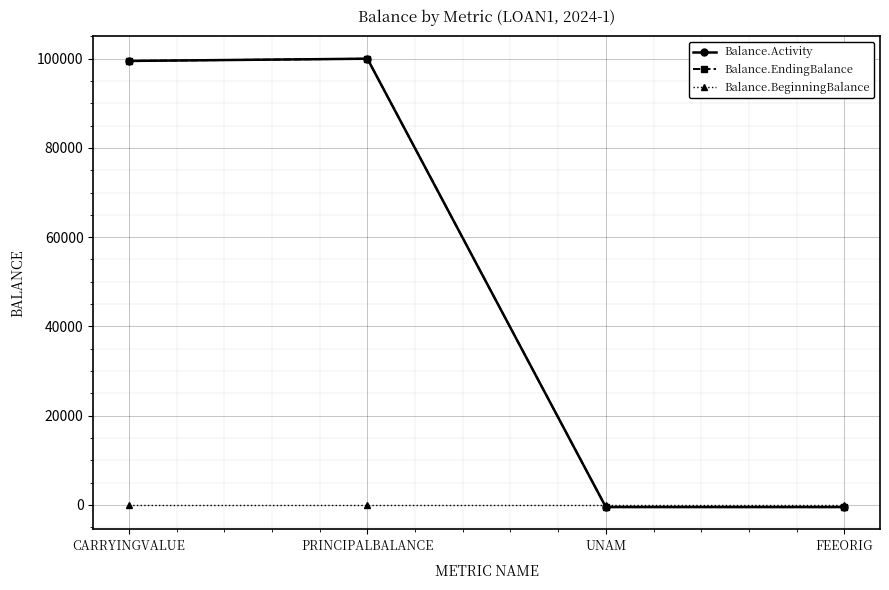

At which label is Balance.EndingBalance closest to 49750?

CARRYINGVALUE